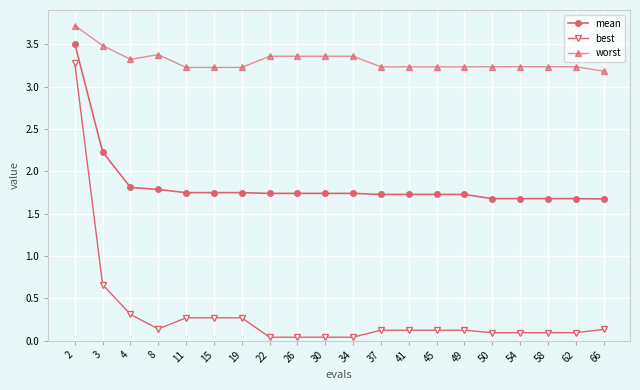

List the series in order of their peak value, highest first.

worst, mean, best